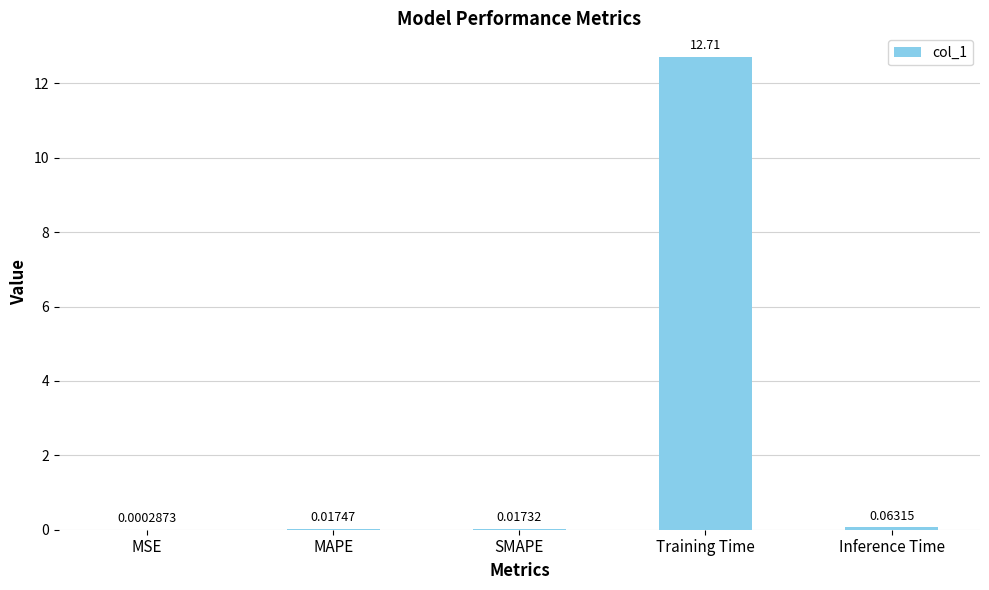

What is the sum of all values?

12.8